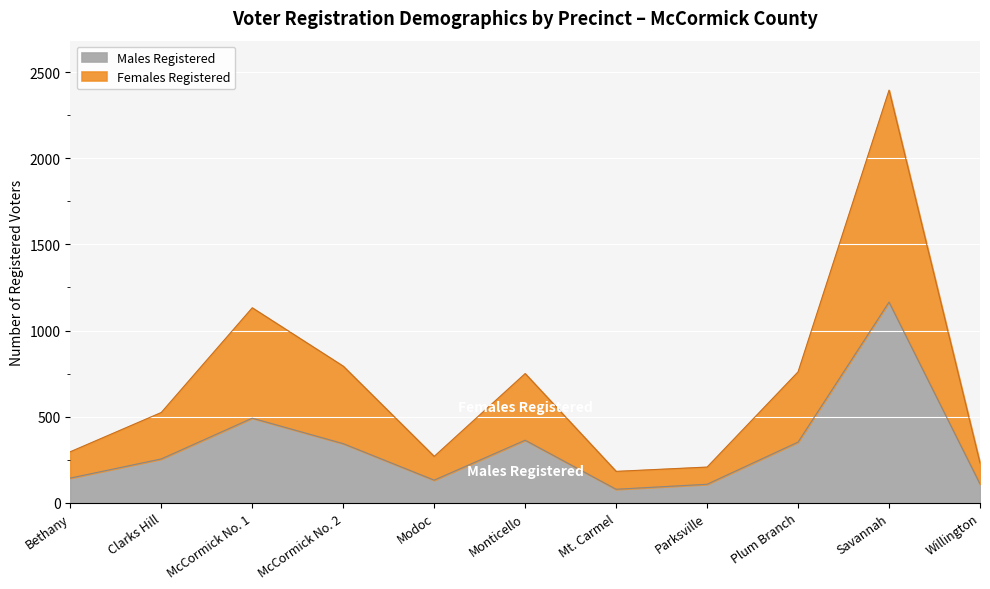

At which category does the chart reach its minimum across all series?

Mt. Carmel